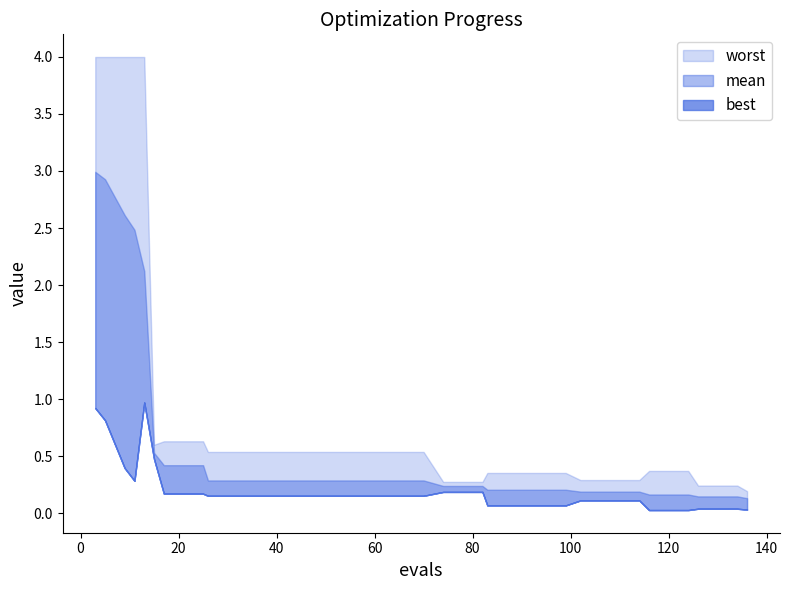

True or false: mean and evals intersect in this chart.

False